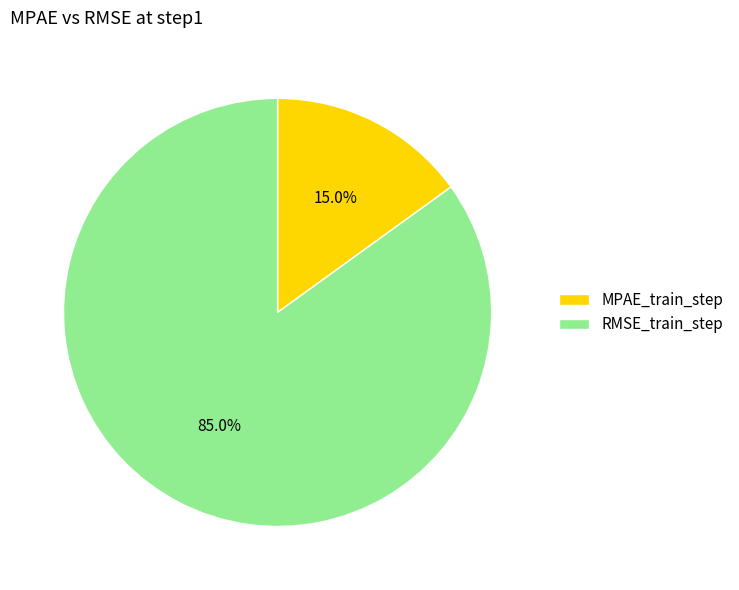

Is the sum of MPAE_train_step and RMSE_train_step greater than half?

Yes